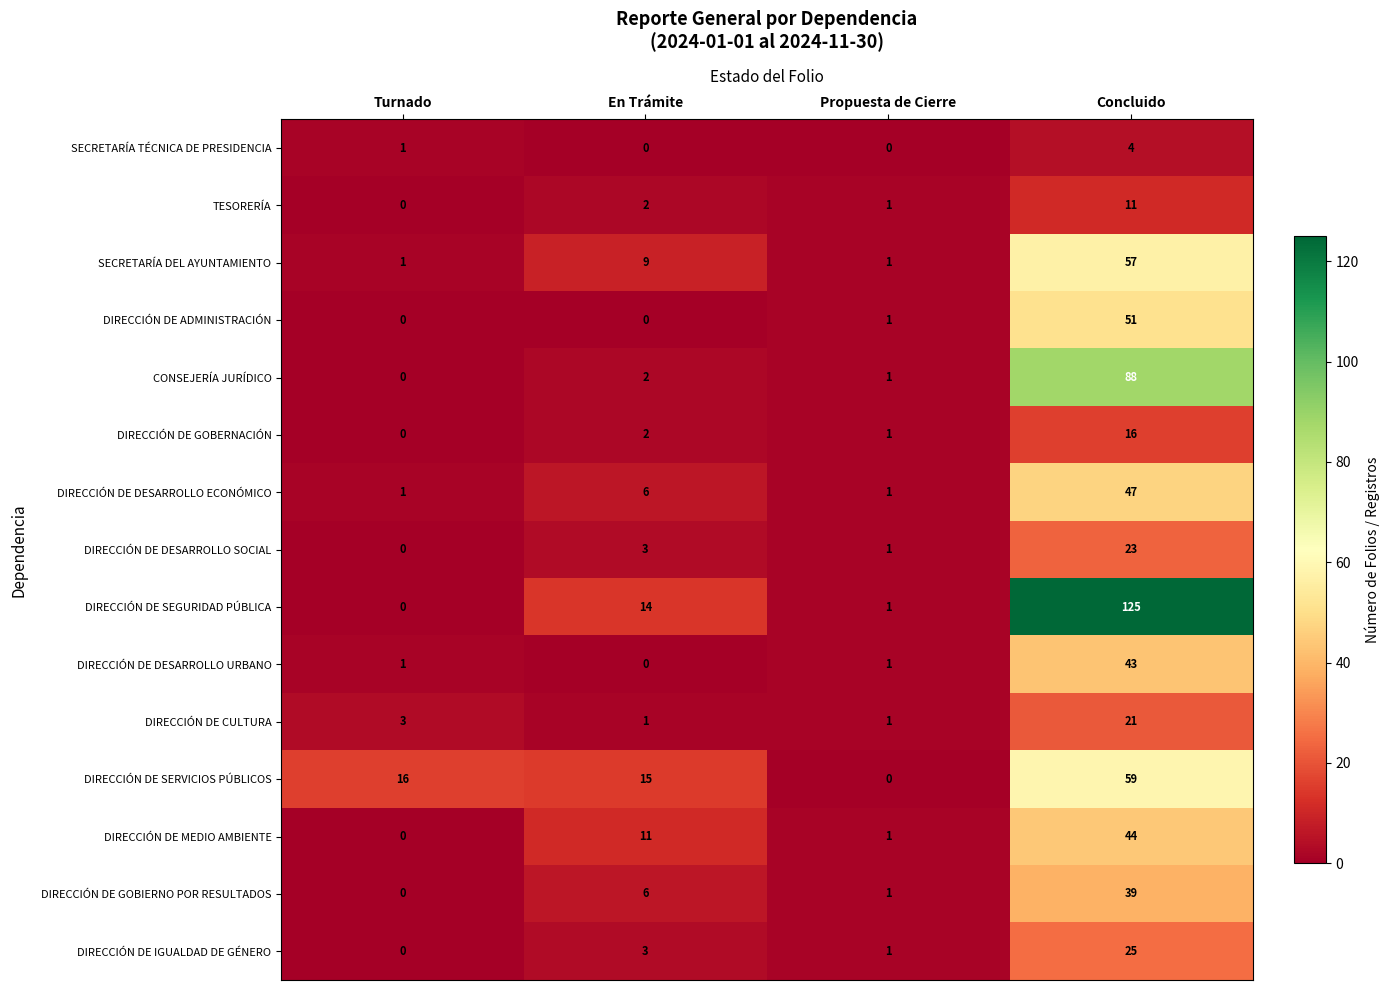

Read the DIRECCIÓN DE CULTURA value at Turnado, to the nearest 5.

5